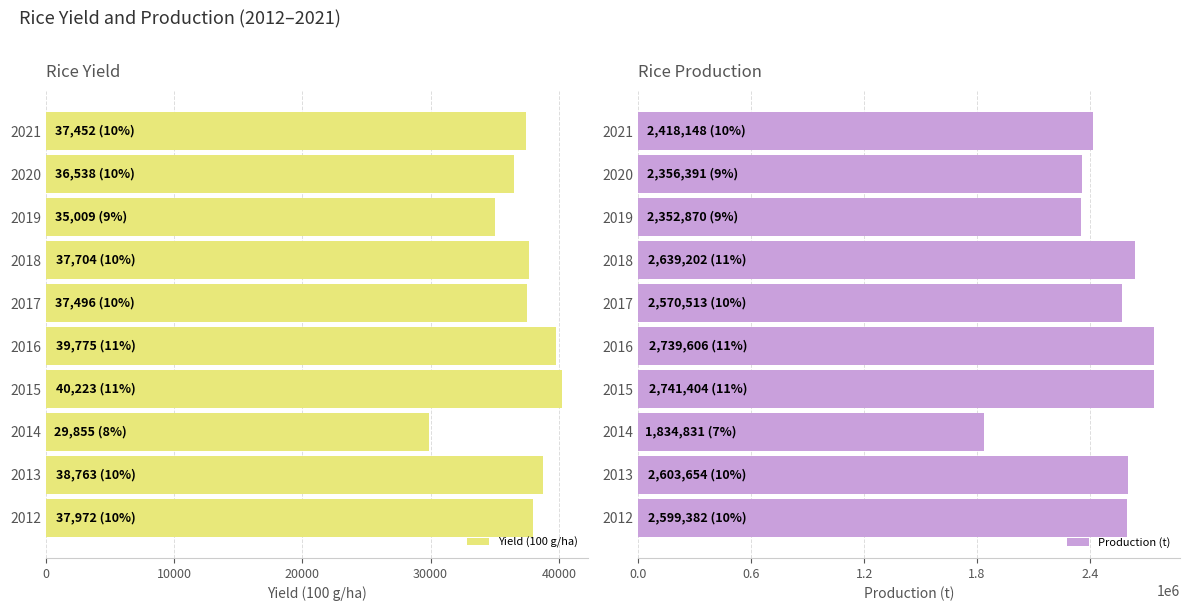

How many series are shown in this chart?

2